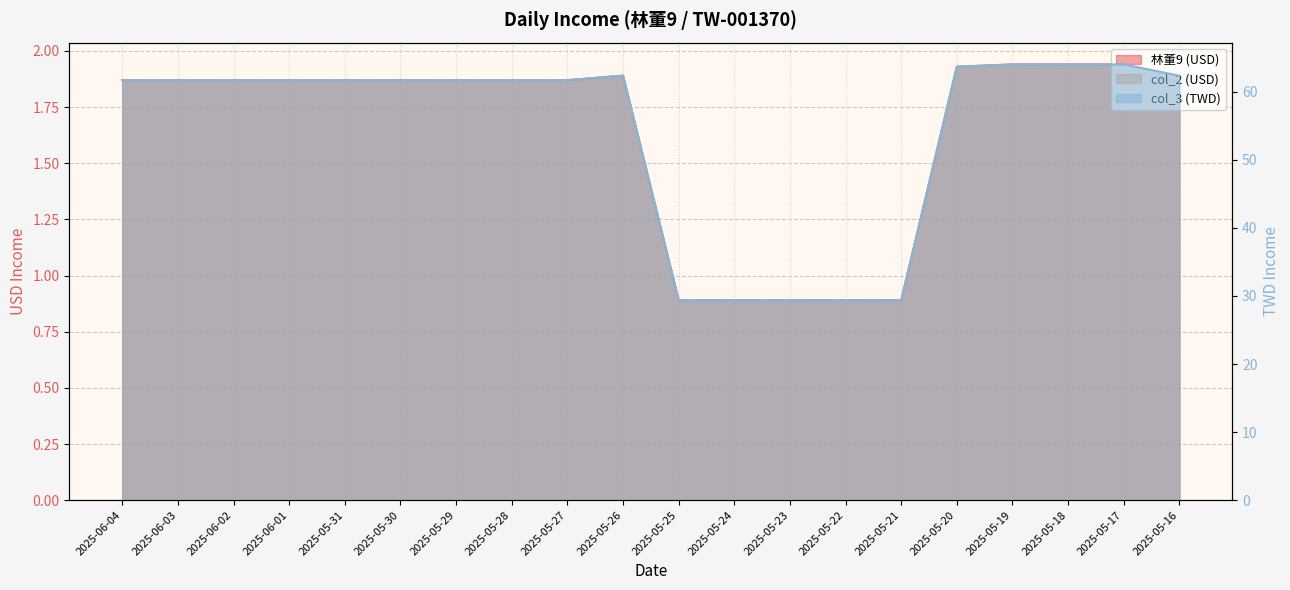

Does the chart have visible grid lines?

Yes